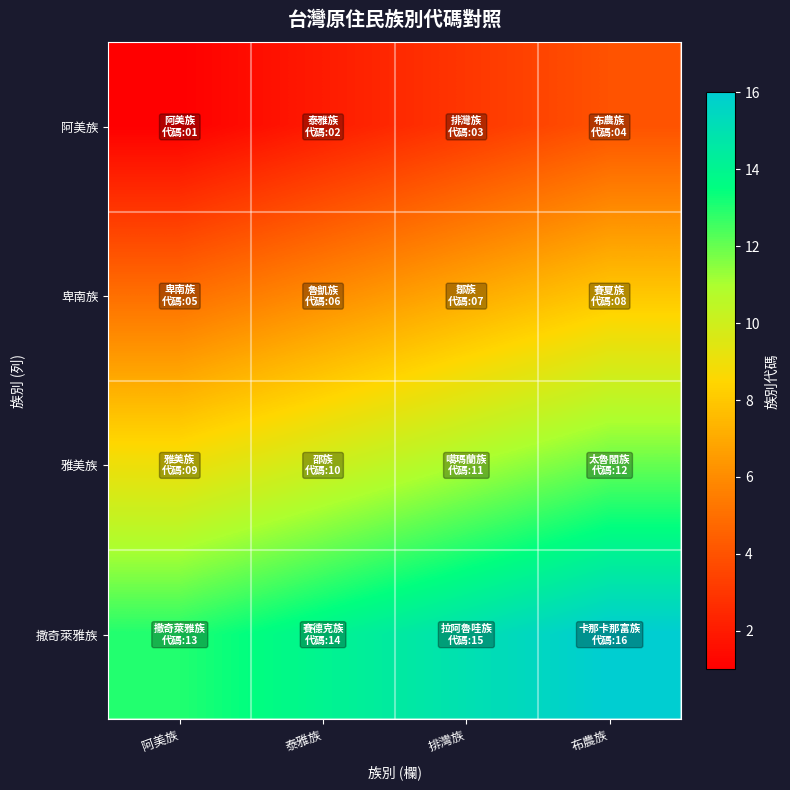

Reading left to right, extract all data points from this chart.

阿美族: 阿美族=1	泰雅族=2	排灣族=3	布農族=4
卑南族: 阿美族=5	泰雅族=6	排灣族=7	布農族=8
雅美族: 阿美族=9	泰雅族=10	排灣族=11	布農族=12
撒奇萊雅族: 阿美族=13	泰雅族=14	排灣族=15	布農族=16